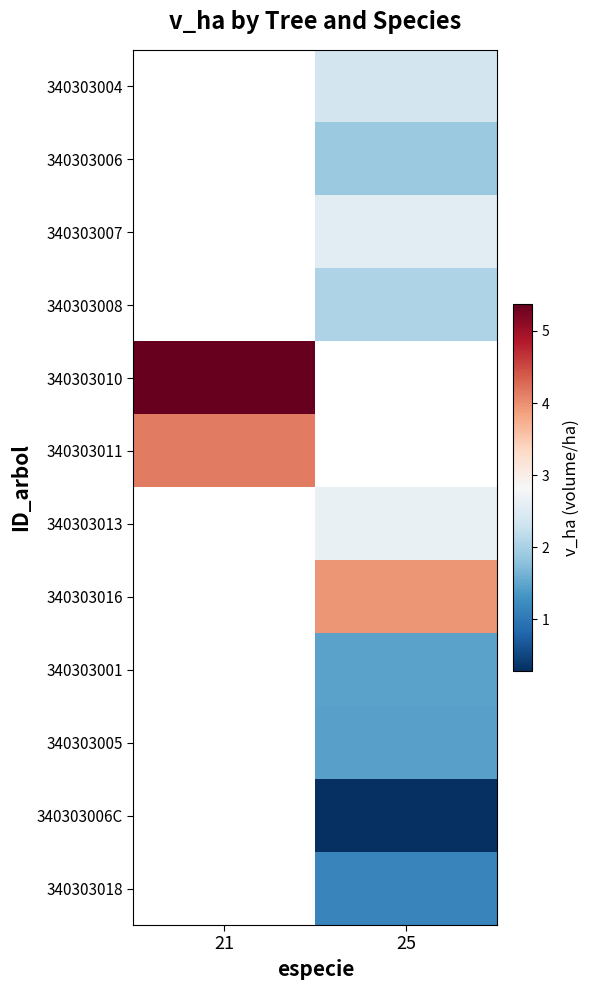

Which label corresponds to the largest value in the chart?

21